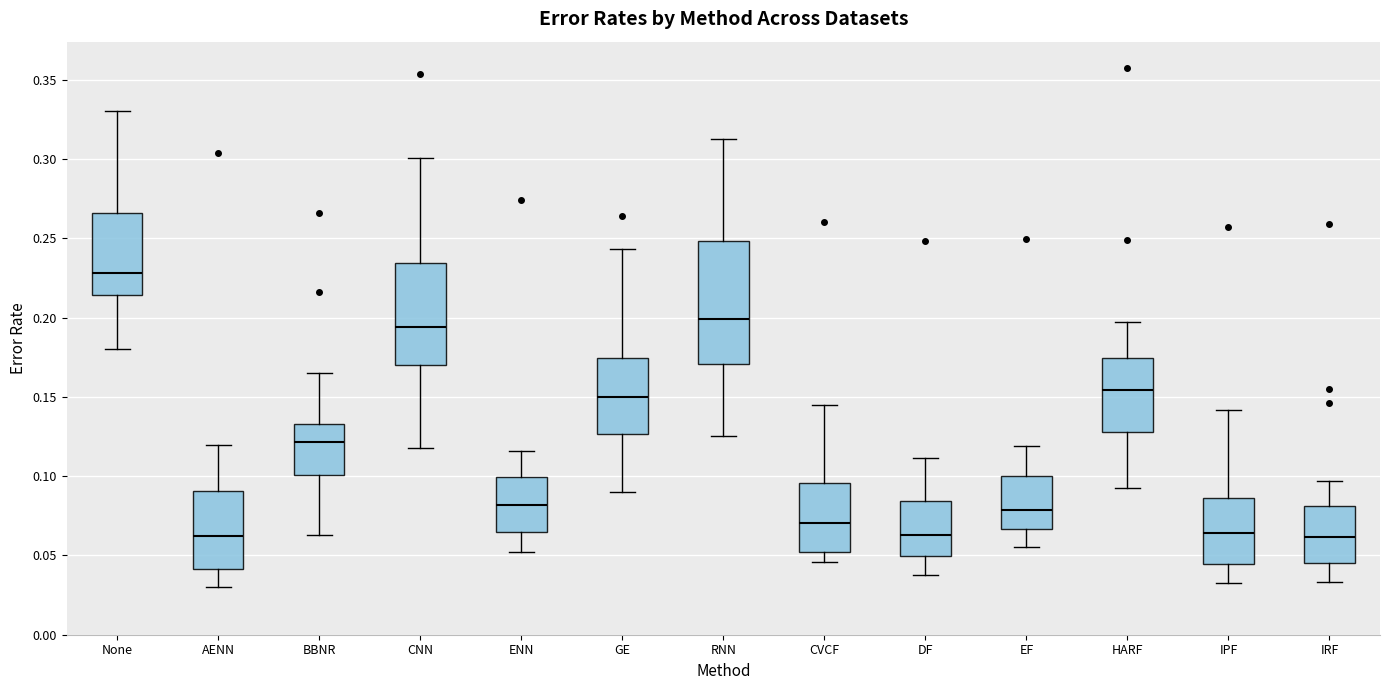

Reading left to right, transcribe this box plot: for each box, give where its median line is, the range the box spans, and where its two whiskers end, as read against the y-axis. The values are not printed on the chart, so give them approximately, as read against the axis.

None: median 0.230, box 0.215 to 0.265, whiskers 0.180 to 0.330
AENN: median 0.065, box 0.040 to 0.090, whiskers 0.030 to 0.120
BBNR: median 0.120, box 0.100 to 0.135, whiskers 0.065 to 0.165
CNN: median 0.195, box 0.170 to 0.235, whiskers 0.120 to 0.300
ENN: median 0.080, box 0.065 to 0.100, whiskers 0.050 to 0.115
GE: median 0.150, box 0.125 to 0.175, whiskers 0.090 to 0.245
RNN: median 0.200, box 0.170 to 0.250, whiskers 0.125 to 0.315
CVCF: median 0.070, box 0.050 to 0.095, whiskers 0.045 to 0.145
DF: median 0.065, box 0.050 to 0.085, whiskers 0.040 to 0.110
EF: median 0.080, box 0.065 to 0.100, whiskers 0.055 to 0.120
HARF: median 0.155, box 0.130 to 0.175, whiskers 0.095 to 0.195
IPF: median 0.065, box 0.045 to 0.085, whiskers 0.035 to 0.140
IRF: median 0.060, box 0.045 to 0.080, whiskers 0.035 to 0.095